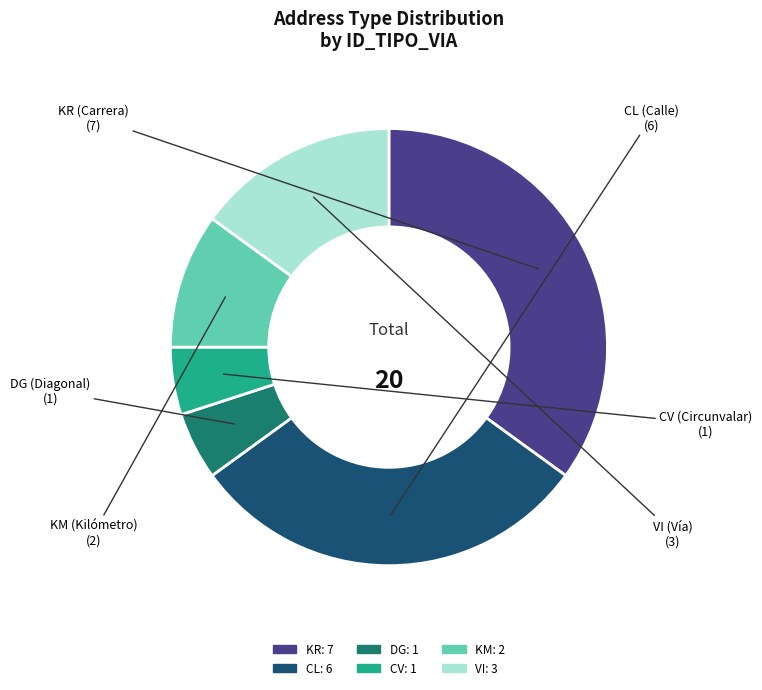

Is there a majority slice in this chart?

No